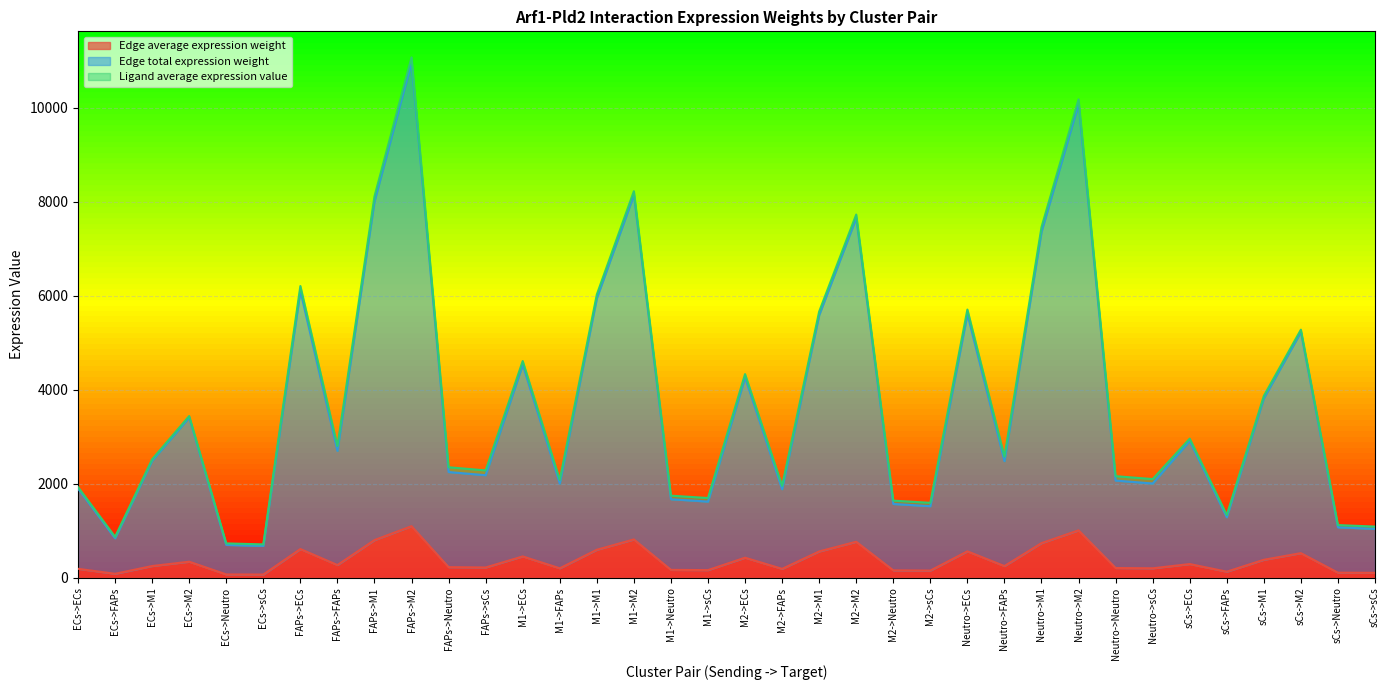

What is the difference between the maximum and minimum values in the Edge total expression weight series?

10298.2